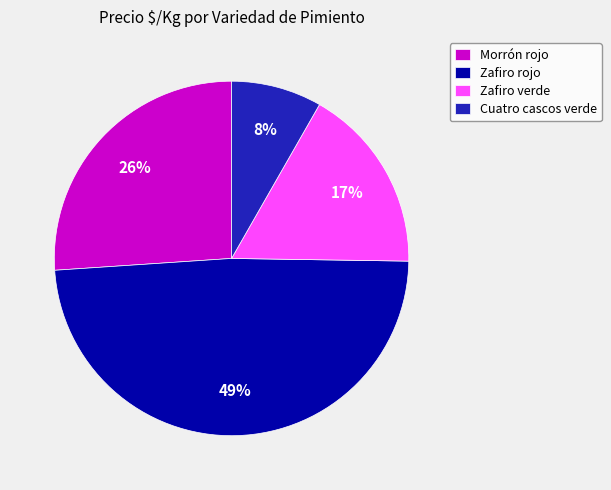

How many segments does this pie chart have?

4